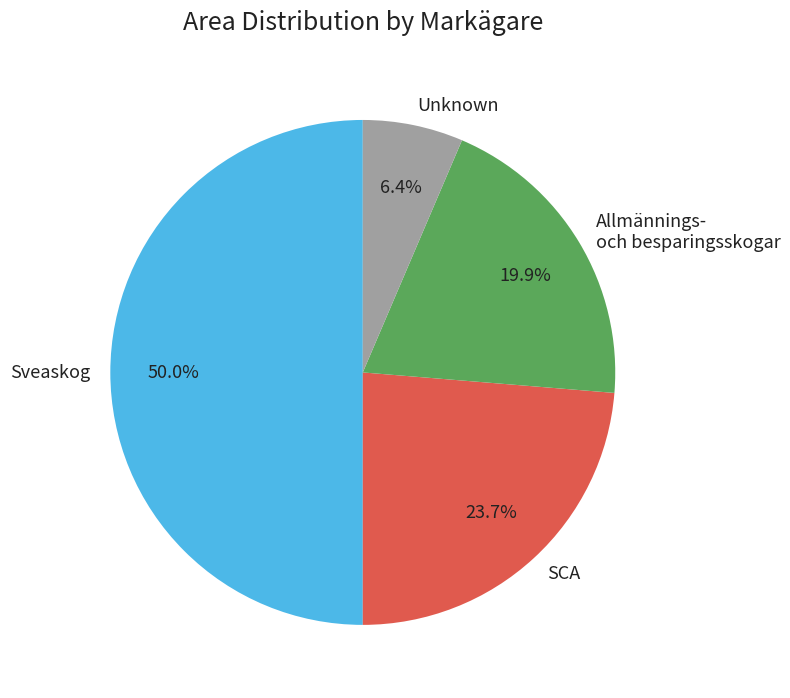

Rank the categories by value from highest to lowest.

Sveaskog, SCA, Allmännings- och besparingsskogar, Unknown